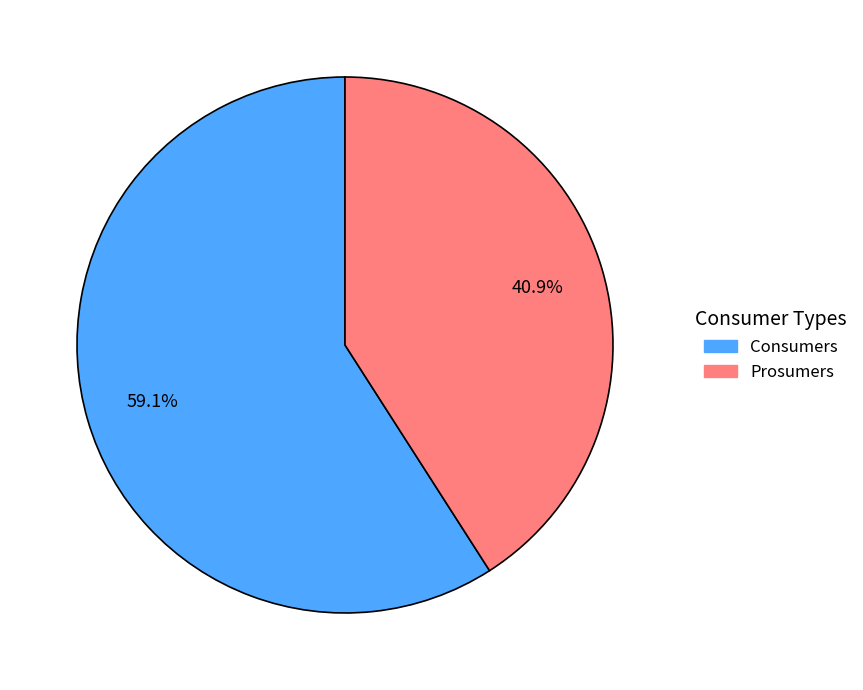

What is the ratio of the value at Prosumers to the value at Consumers?

0.7